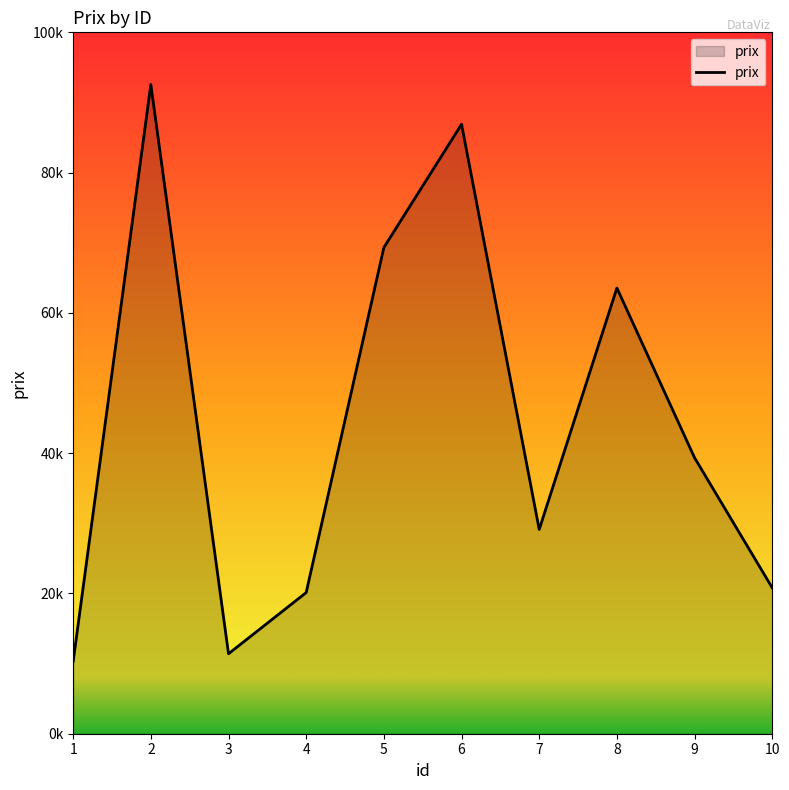

Is it true that the value at 2 is 92561?

True